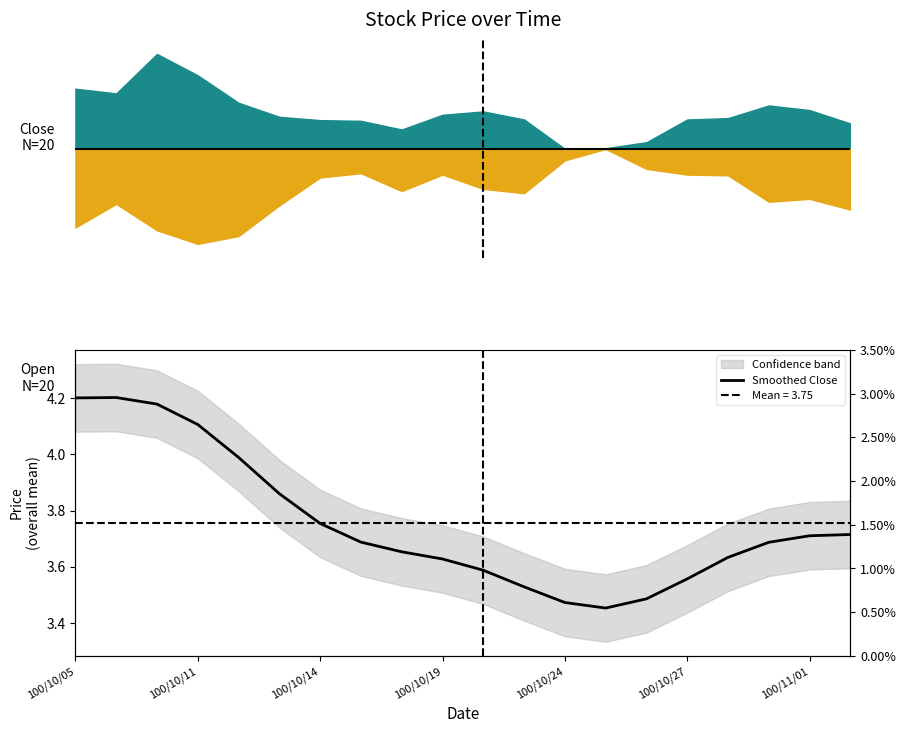

Does the chart display data point markers on the line(s)?

No